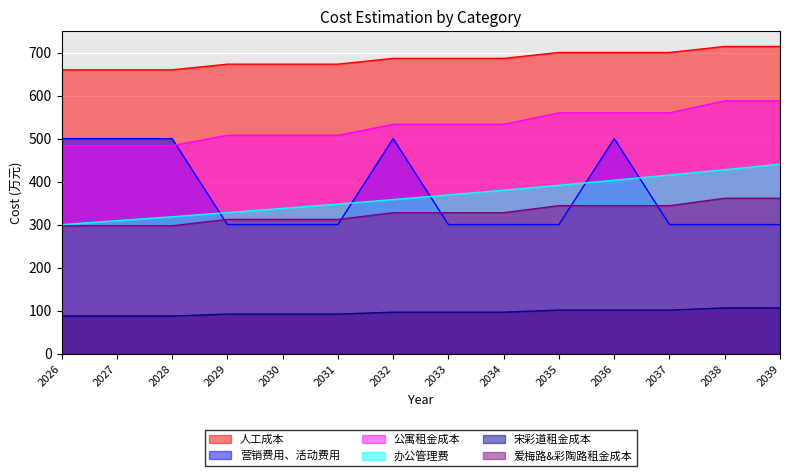

What is the total value across all series at 2032?

2501.9